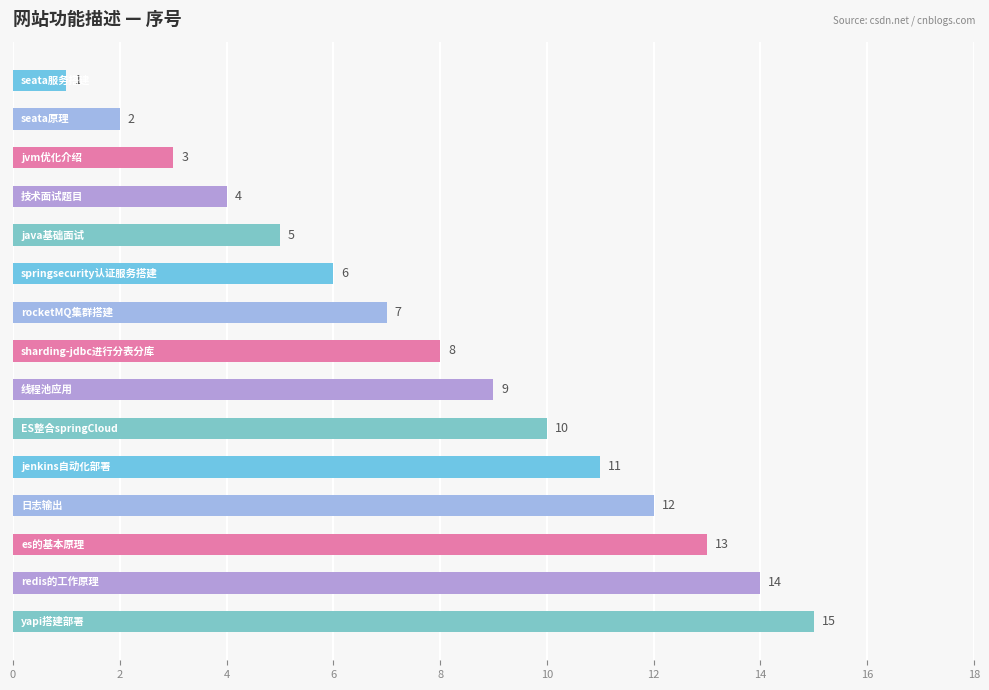

What is the value of the 2nd bar from the top?

2